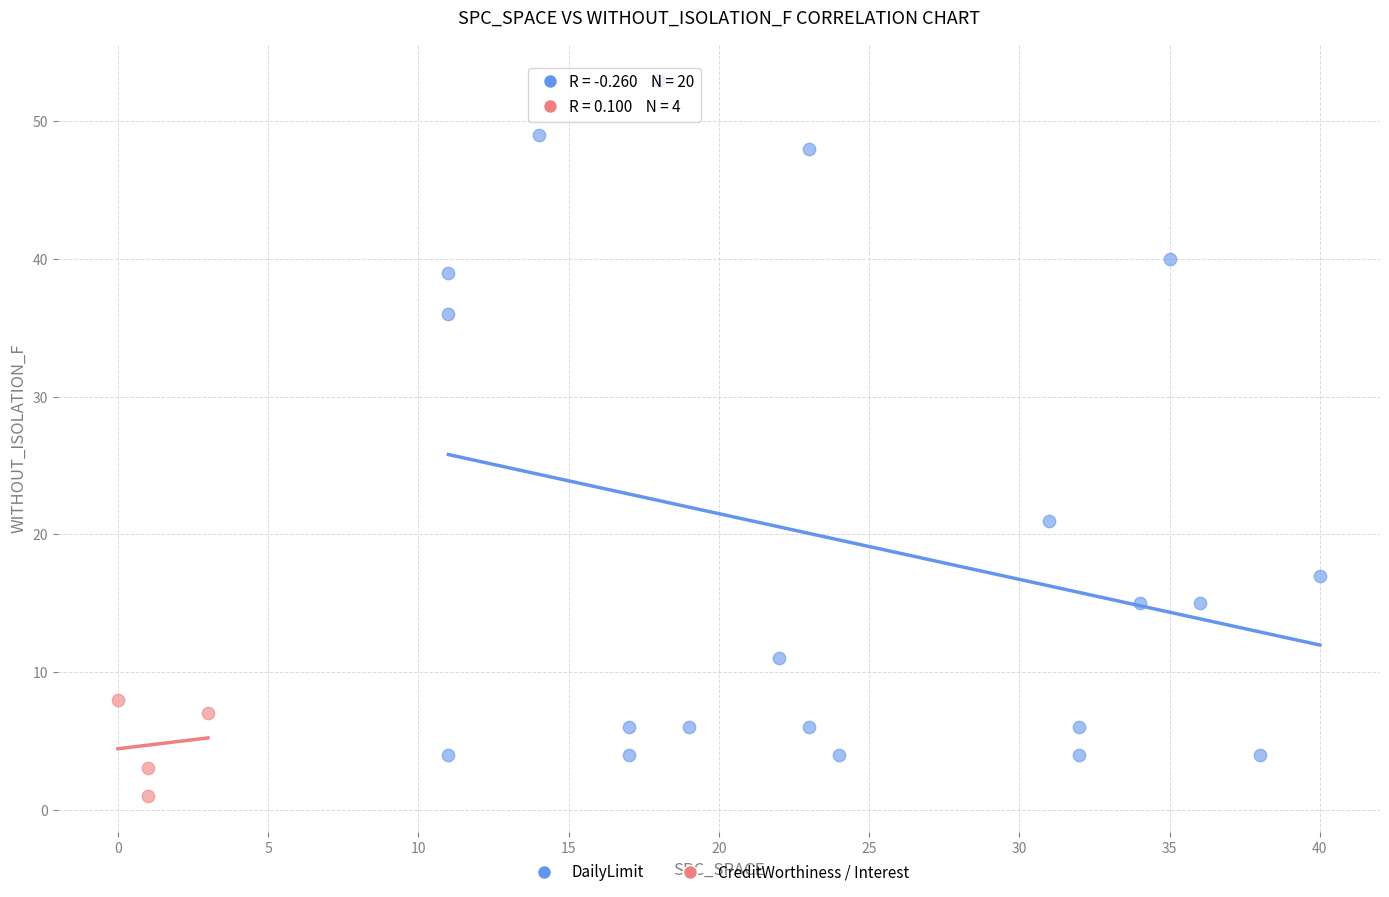

What are all the series names shown in the legend?

DailyLimit, CreditWorthiness / Interest